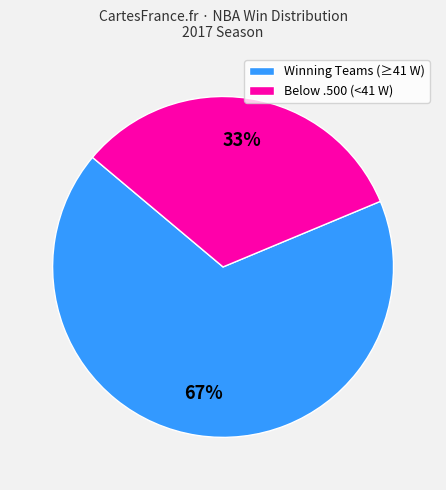

Is there a majority slice in this chart?

Yes